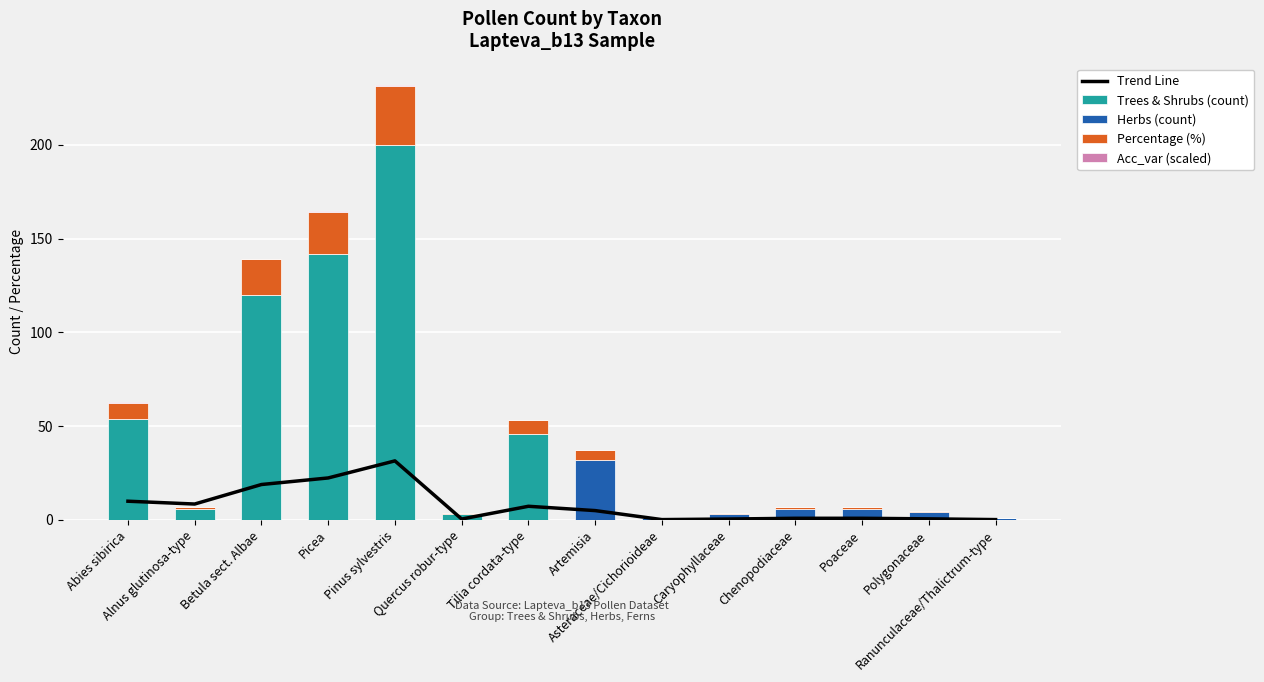

What are all the series names shown in the legend?

Trend Line, Trees & Shrubs (count), Herbs (count), Percentage (%), Acc_var (scaled)